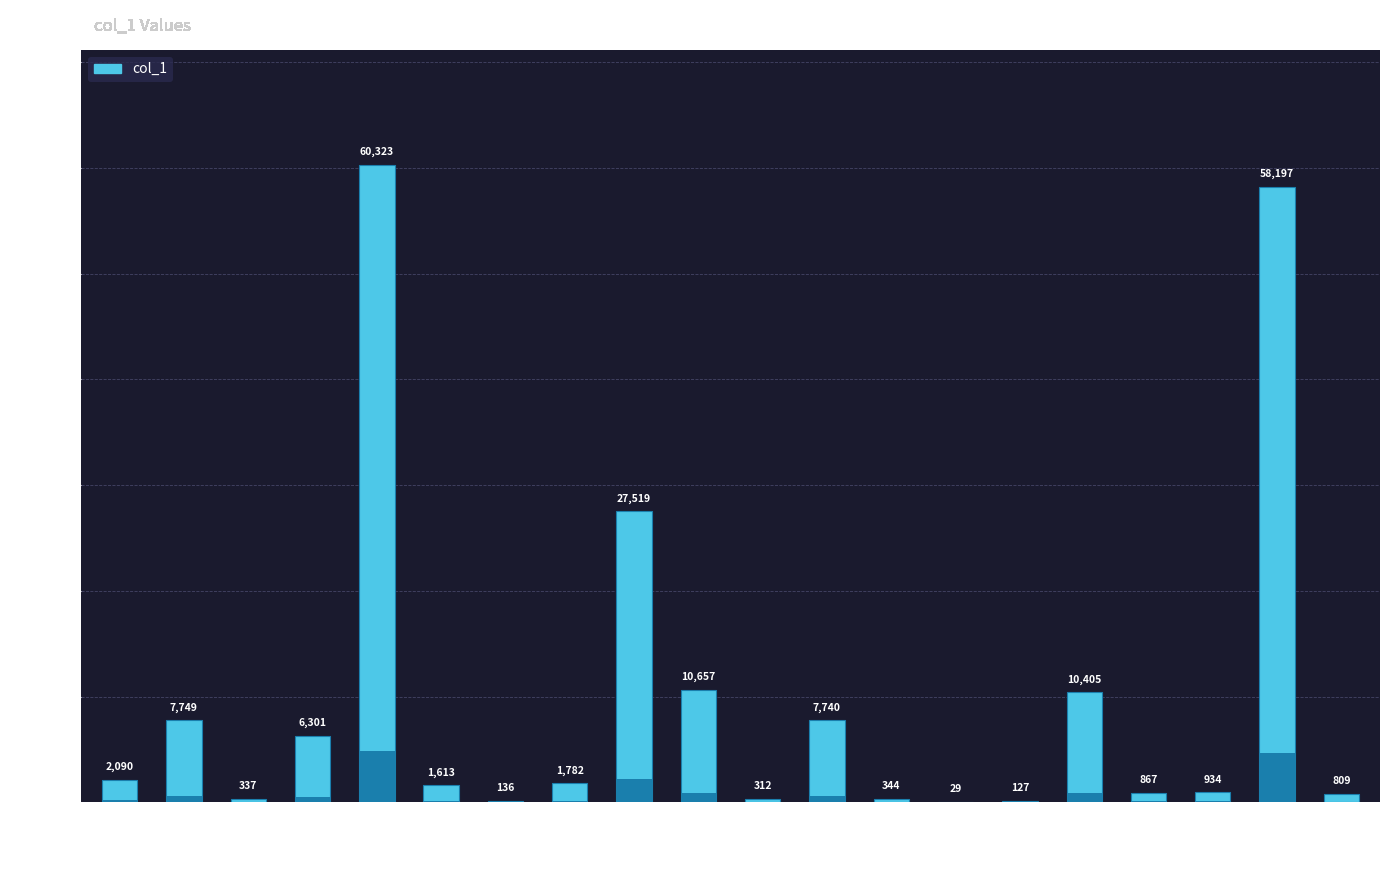

Count the number of data series in this chart.

1